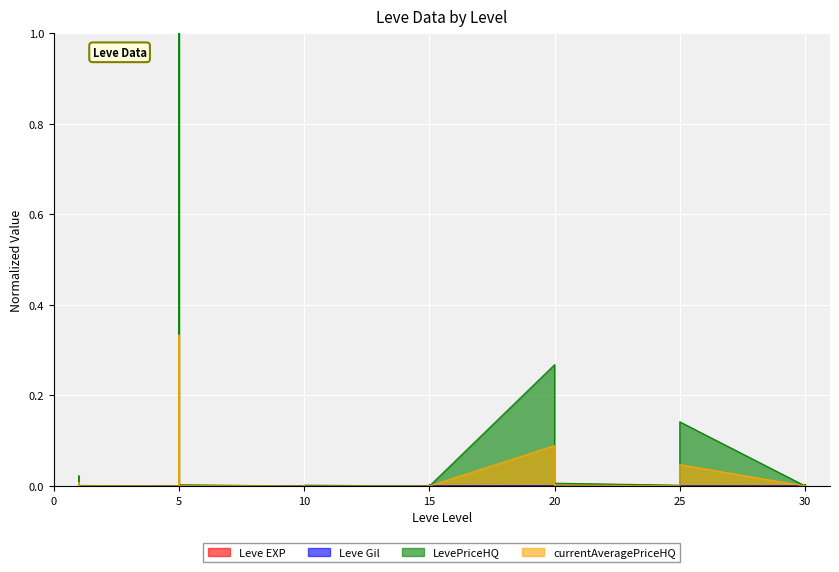

At which category is the sum across all series the highest?

5